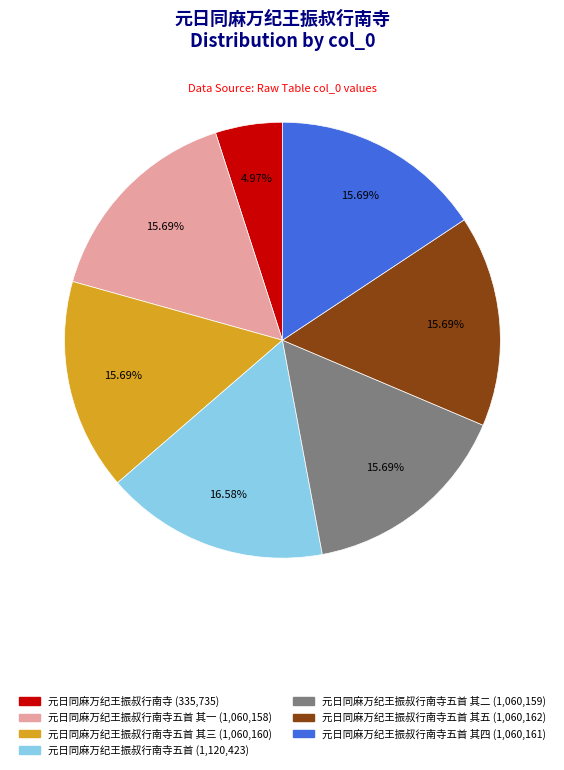

Is there any slice that represents more than half of the pie?

No